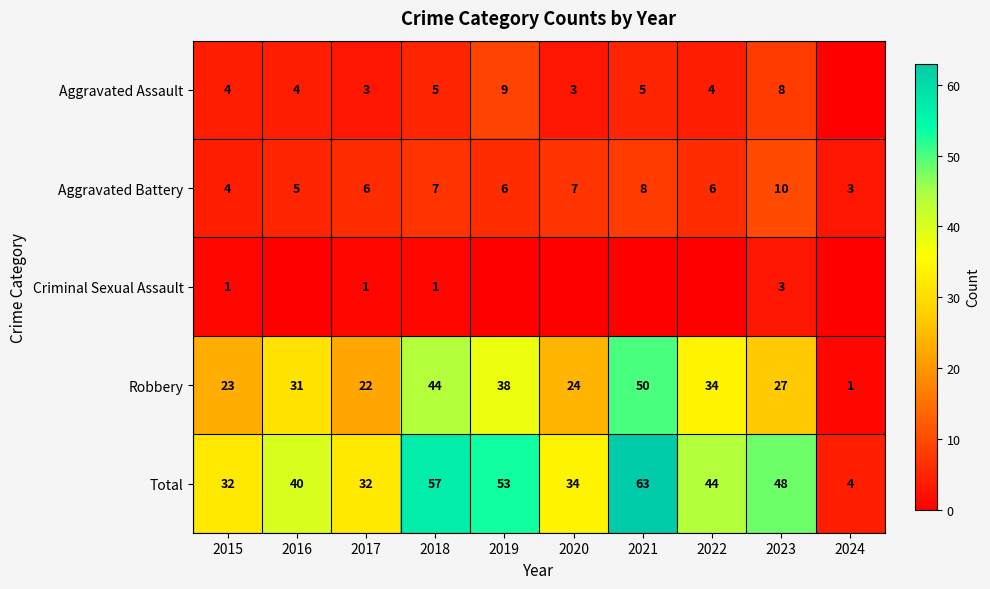

The value of Robbery at 2022 is 16. True or false?

False